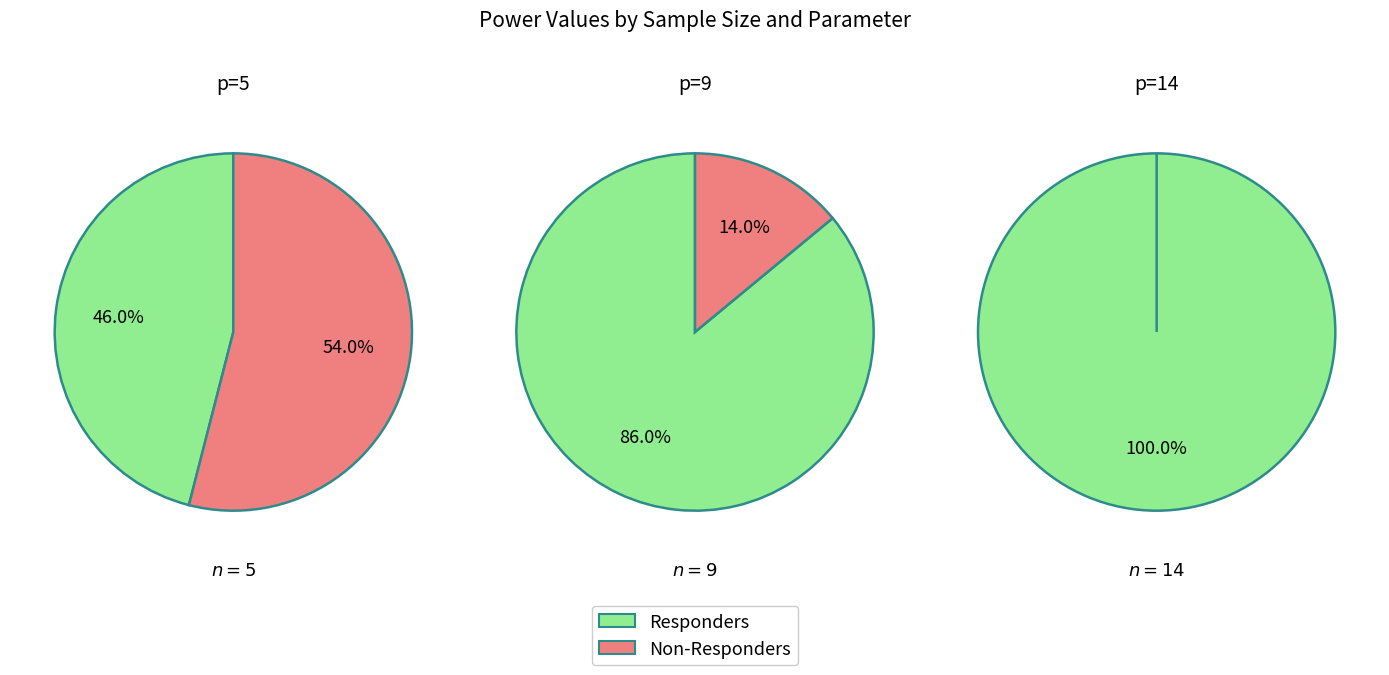

How many segments does this pie chart have?

3